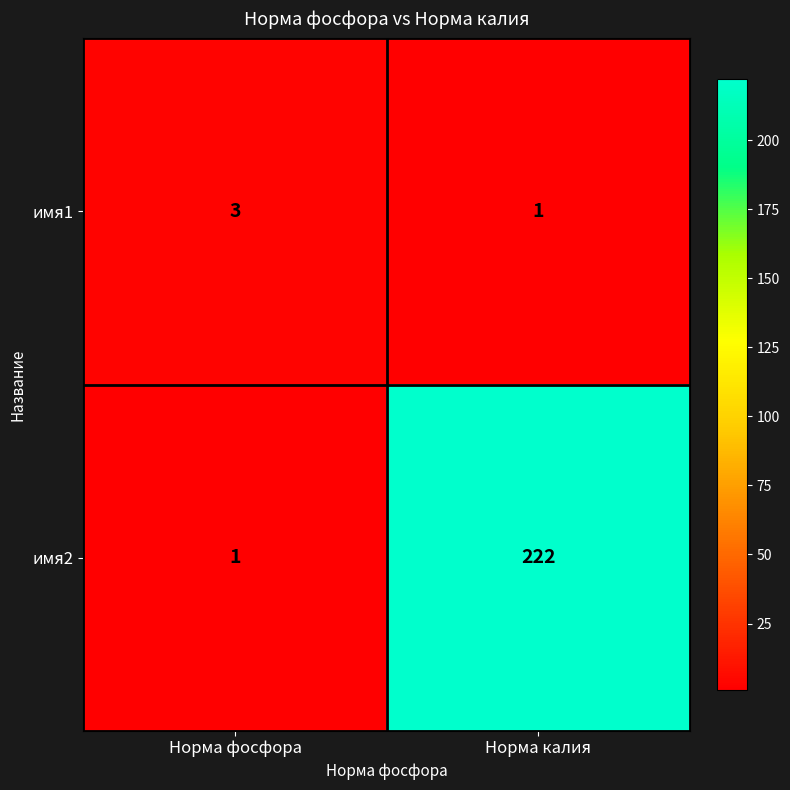

At how many categories does at least one series exceed 163?

1